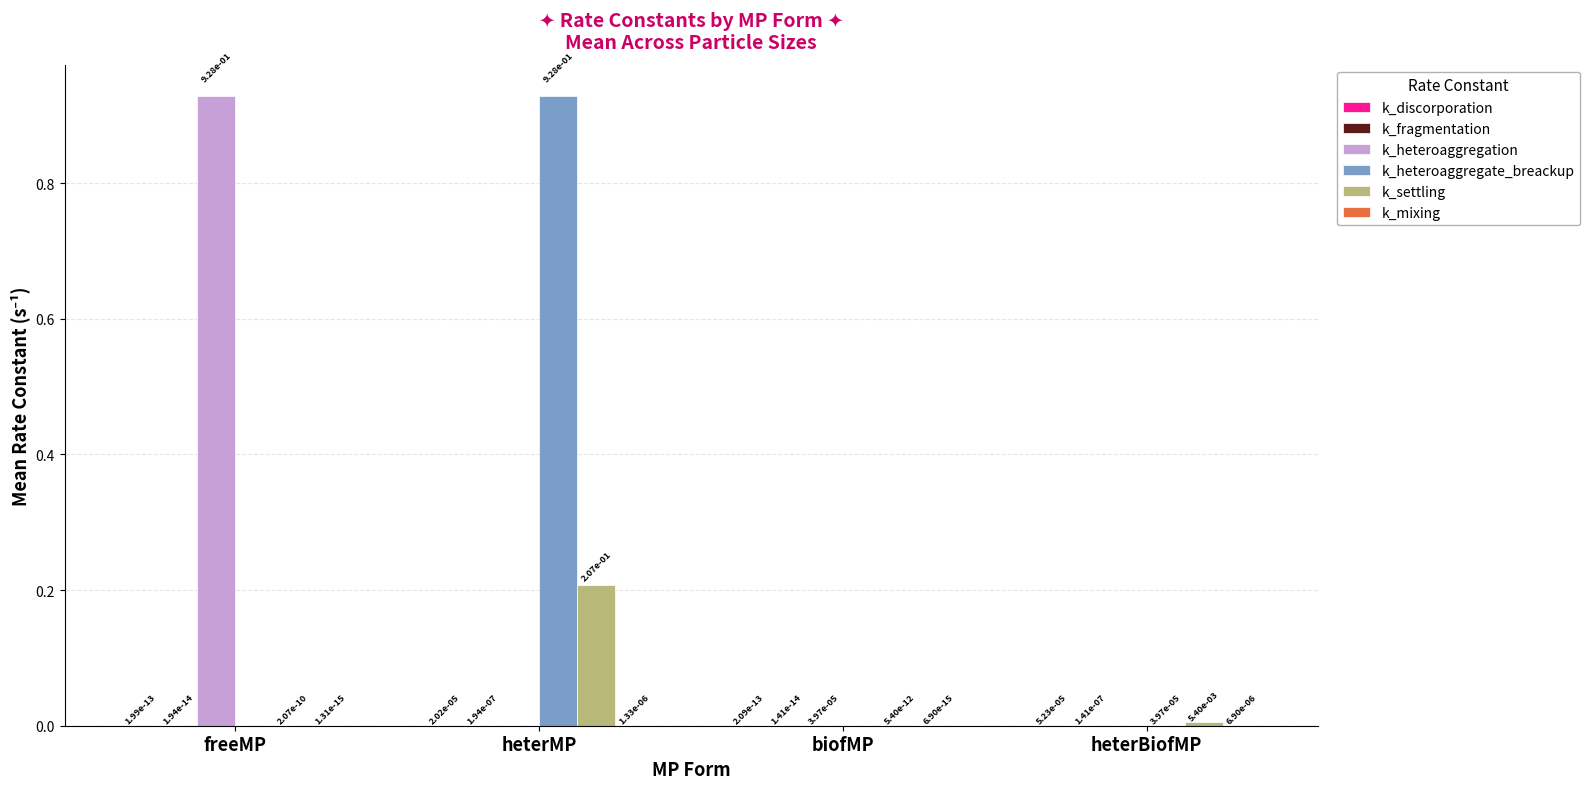

The value of k_heteroaggregation at heterMP is 0.0. True or false?

True